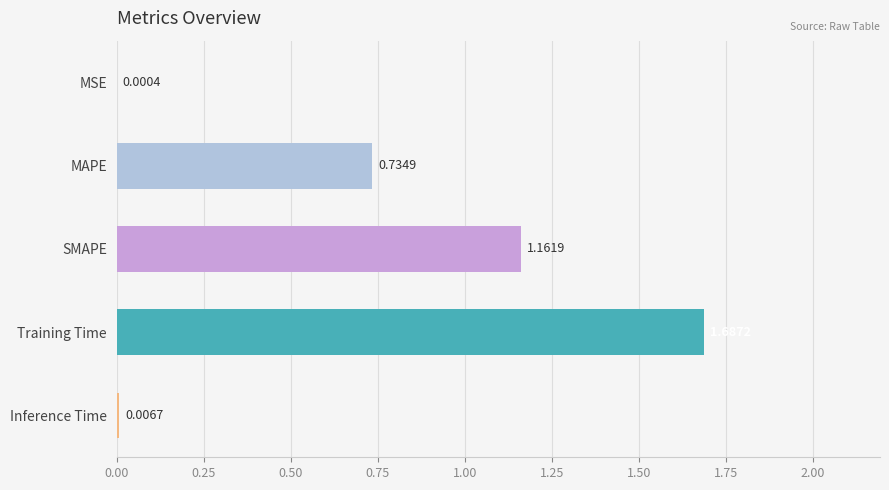

Which category has the highest value across all series?

Training Time